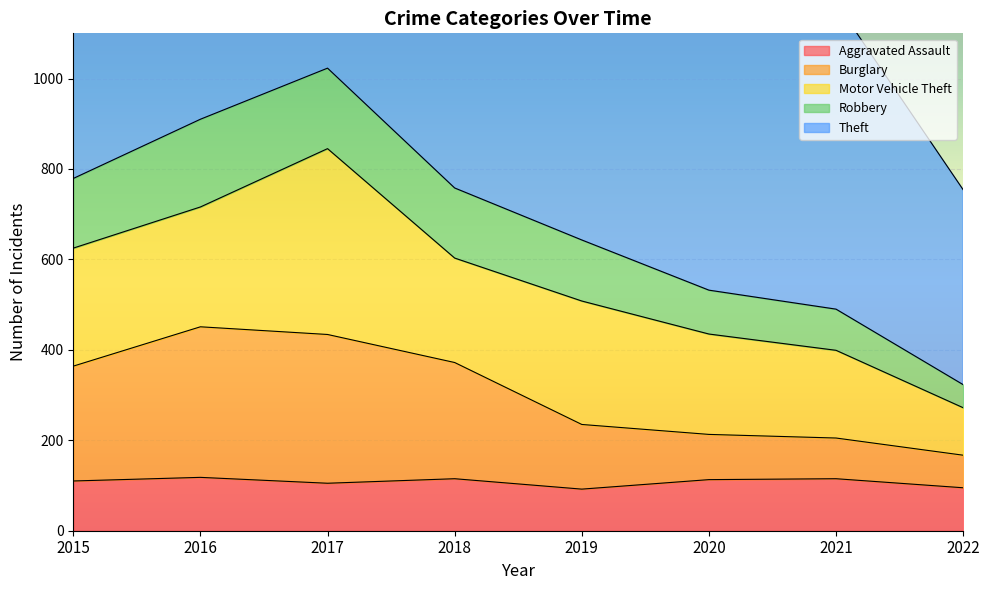

The Aggravated Assault series shows 40 at 2019. True or false?

False